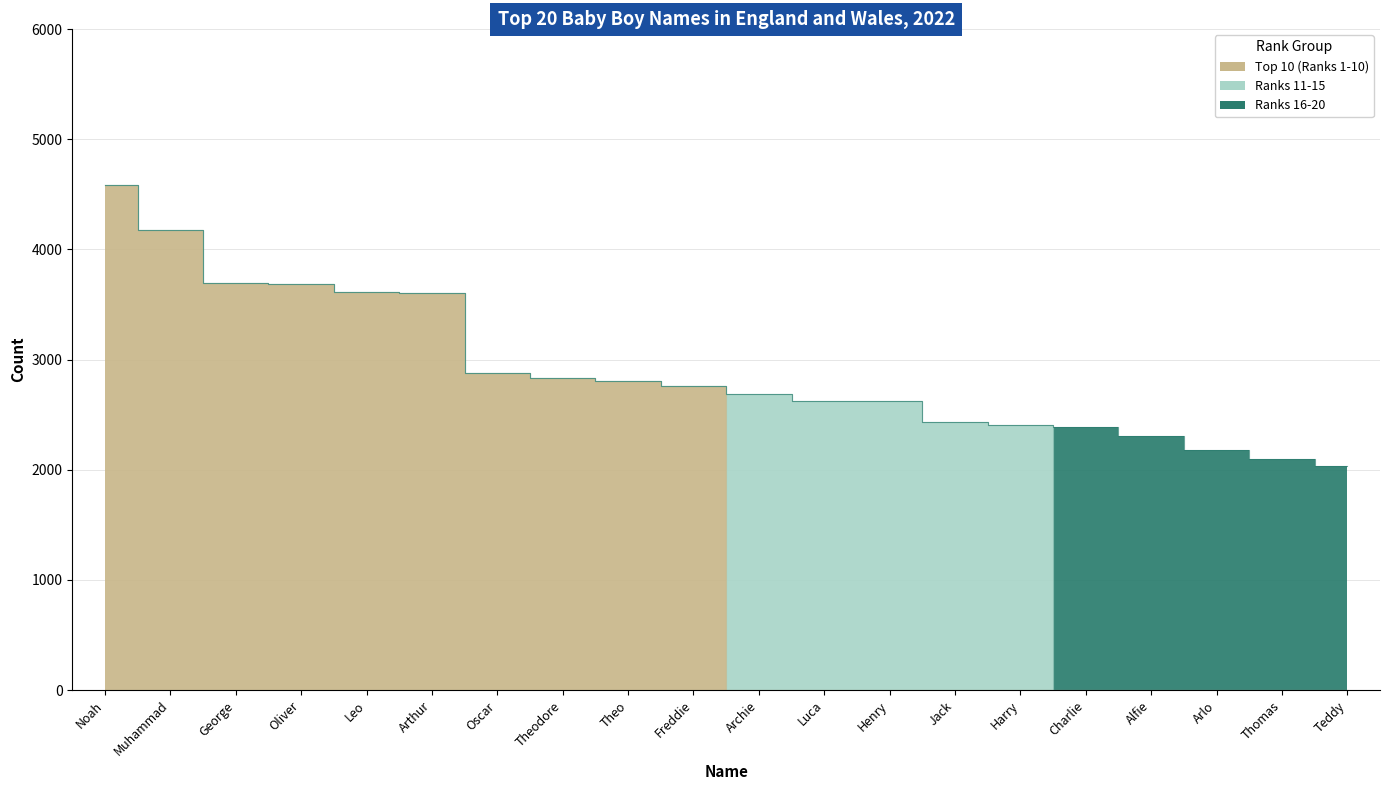

What is the difference between the highest and lowest values at Arlo?

2176